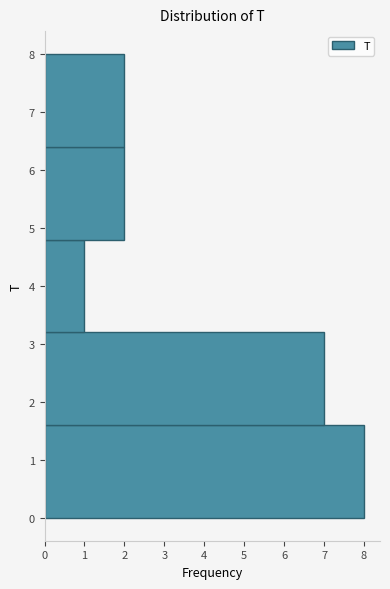

How long is the bar that spans 1.6 to 3.2 on the y-axis? The values are not printed on the chart, so give them approximately, as read against the axis.

7